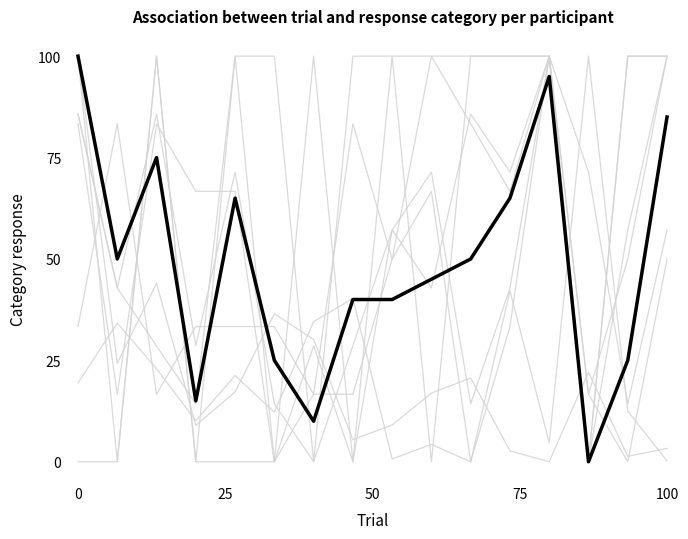

Is this an area chart (filled region under the line)?

No